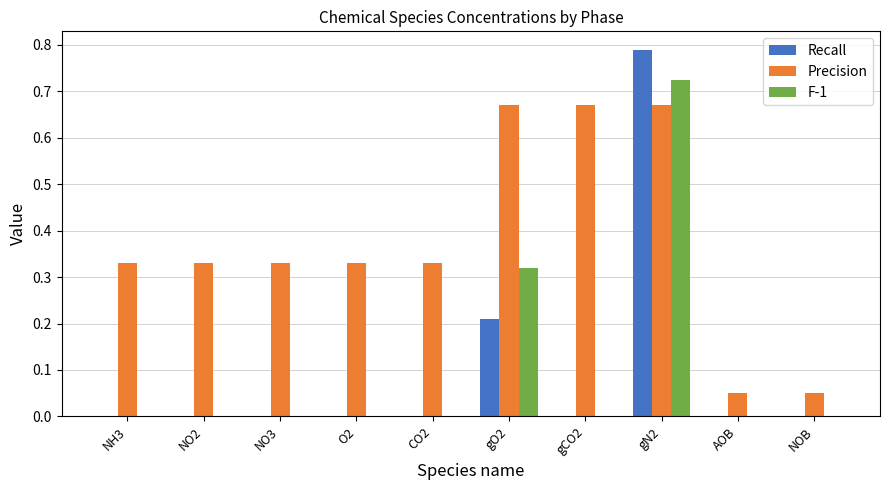

Is the value of Recall at gO2 greater than the value of F-1 at AOB?

Yes